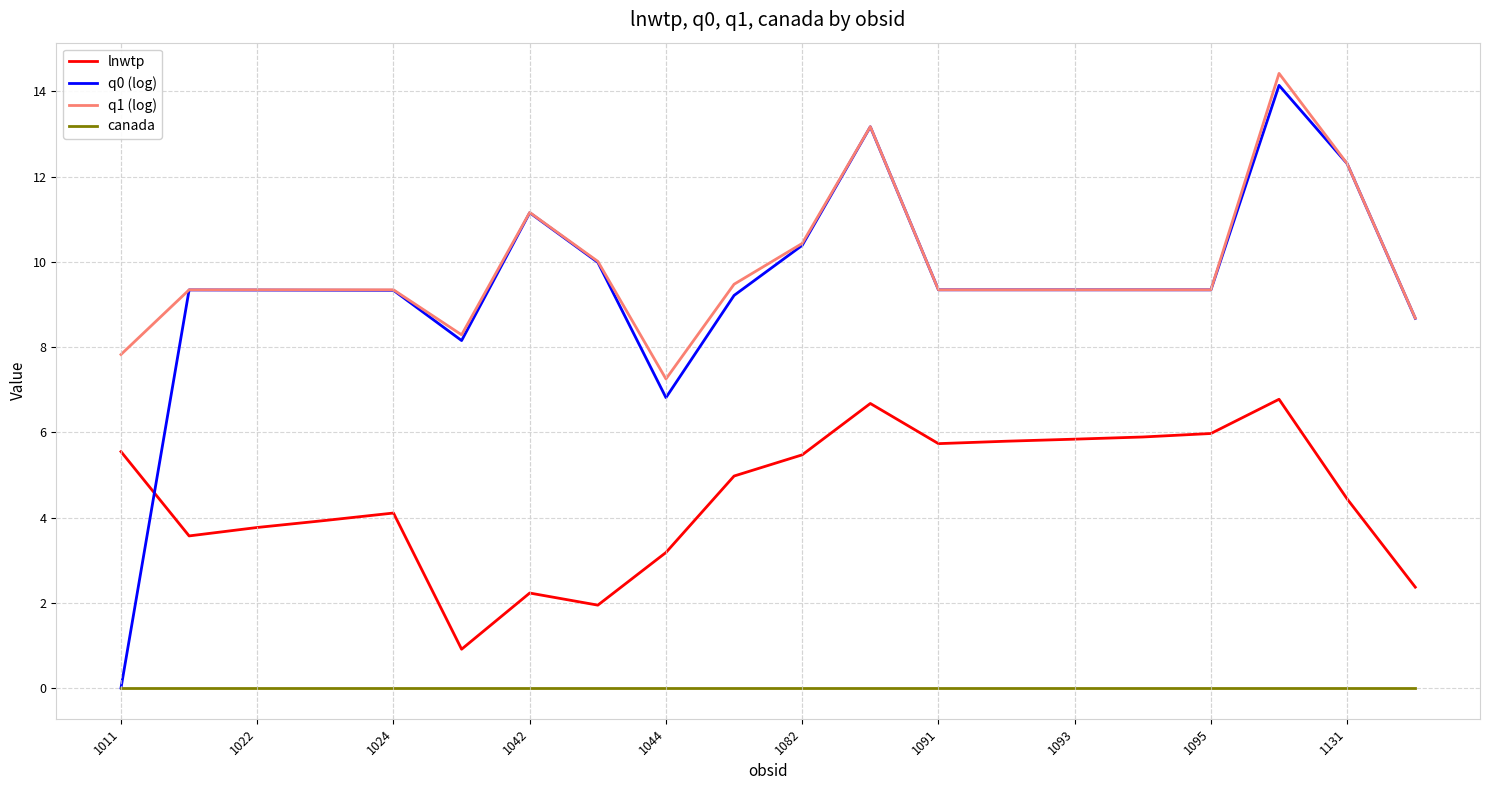

True or false: lnwtp and q1 (log) intersect in this chart.

False